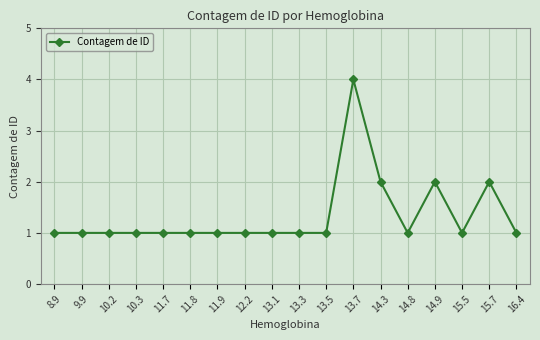

What is the difference between the second highest and second lowest values?

1